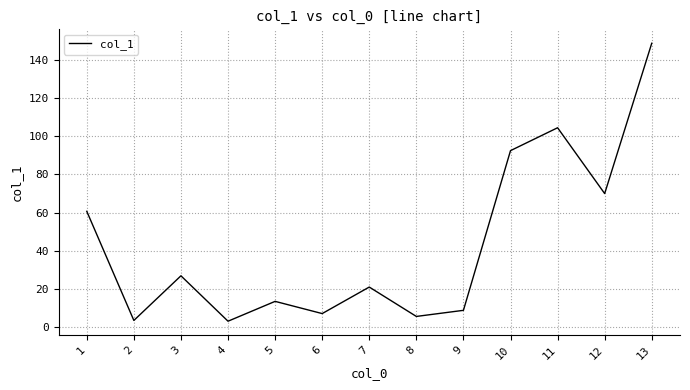

True or false: the data shows 3.1 at 4.

True